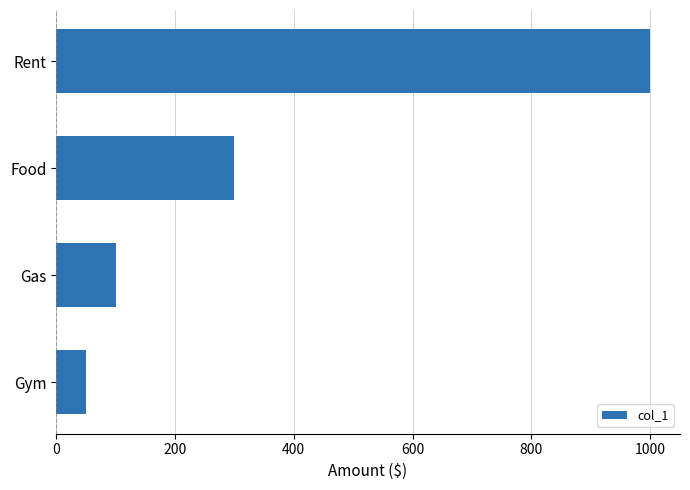

The chart shows a value of 300 at Food. True or false?

True